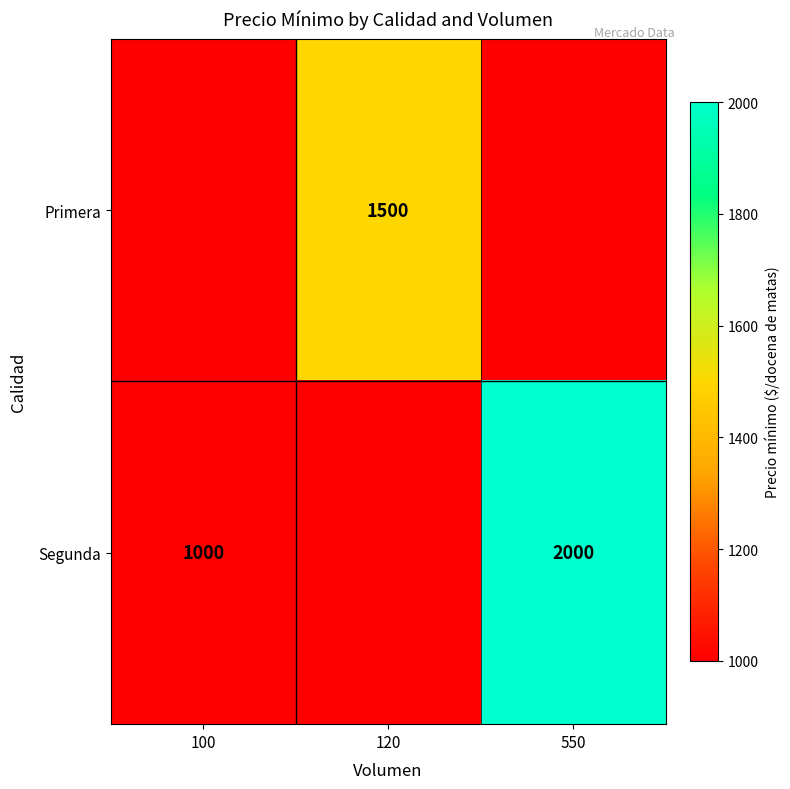

Is it true that Primera equals 775 at 120?

False